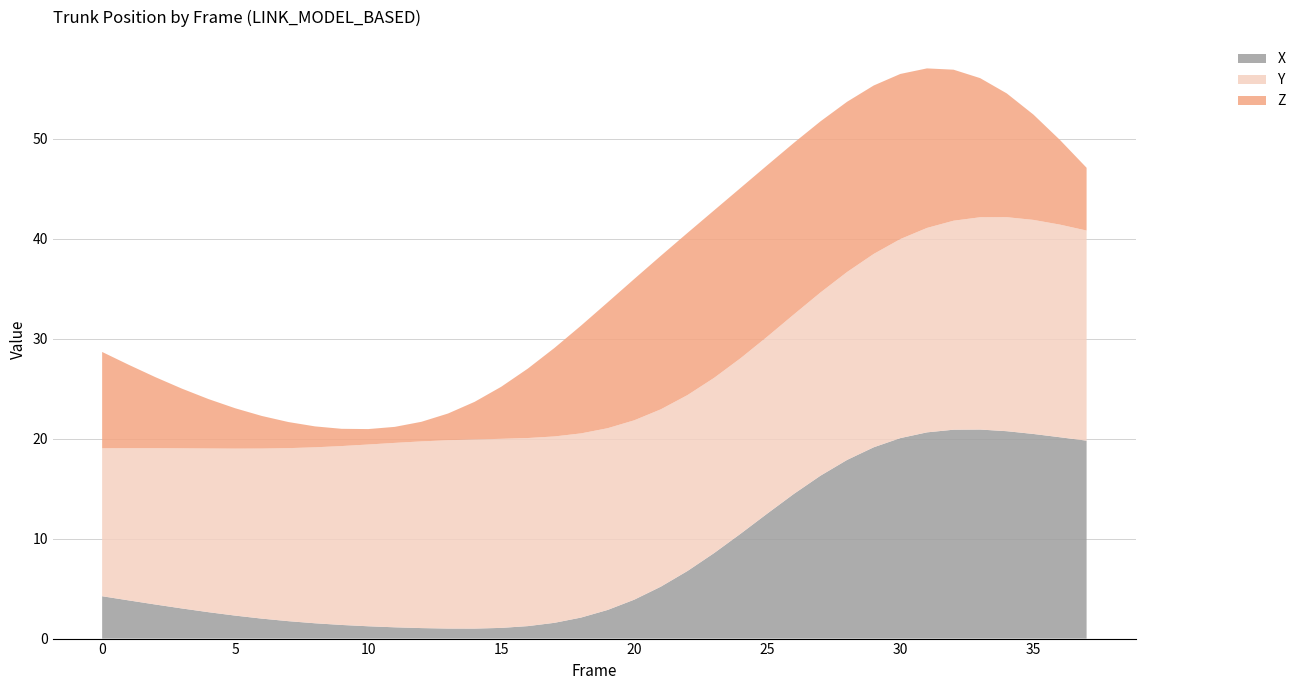

The value of X at 0 is 1.5. True or false?

False